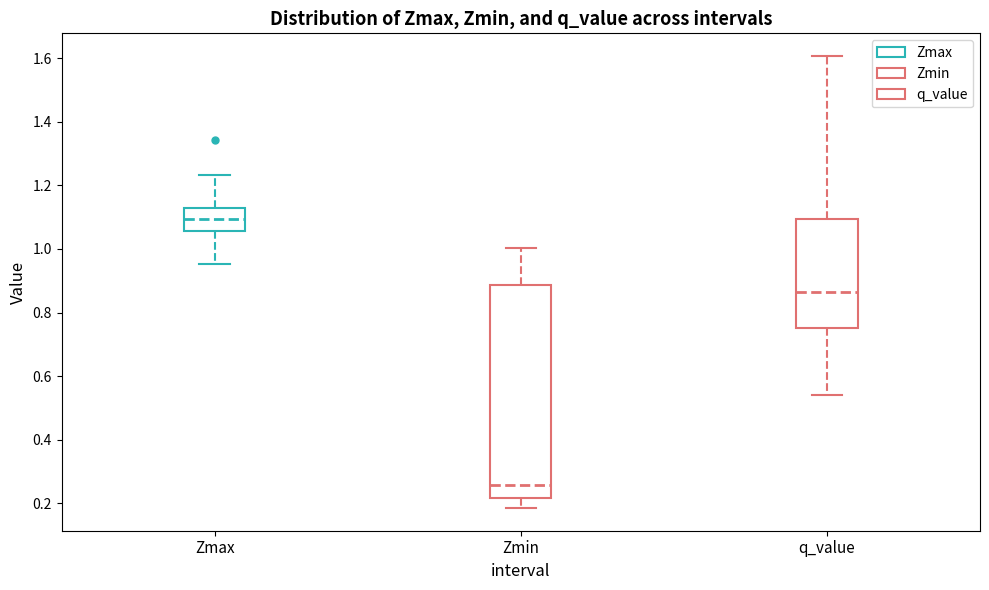

Reading left to right, read every box against the y-axis: the position of its median line, the range the box covers, and the ends of its whiskers. The values are not printed on the chart, so give them approximately, as read against the axis.

Zmax: median 1.10, box 1.06 to 1.12, whiskers 0.96 to 1.24
Zmin: median 0.26, box 0.22 to 0.88, whiskers 0.18 to 1.00
q_value: median 0.86, box 0.76 to 1.10, whiskers 0.54 to 1.60